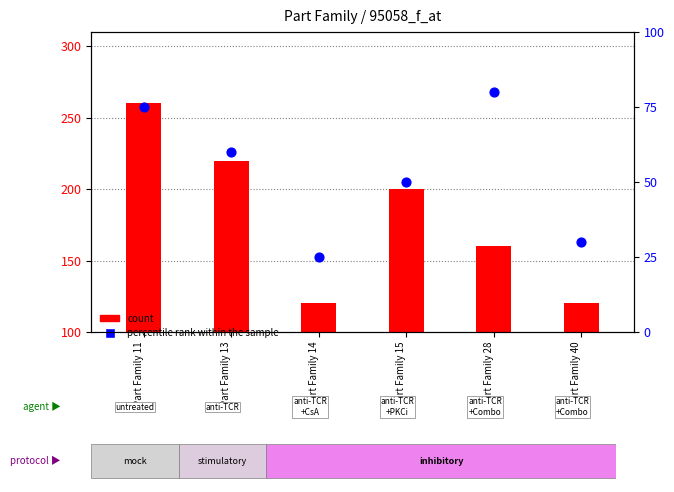

What are all the series names shown in the legend?

count, percentile rank within the sample